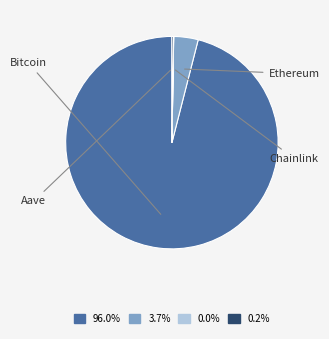

Does any single category account for the majority?

Yes